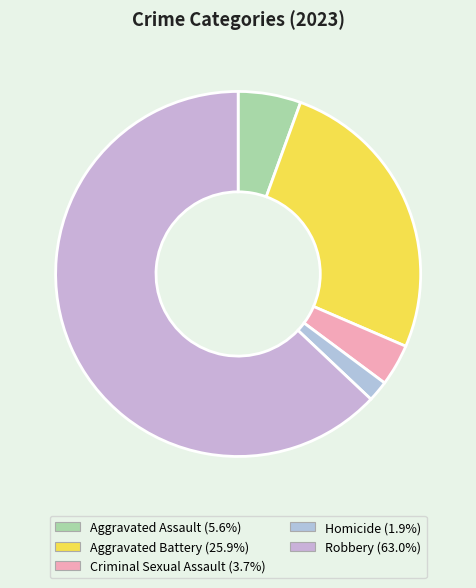

Which slice represents more than half of the pie?

Robbery